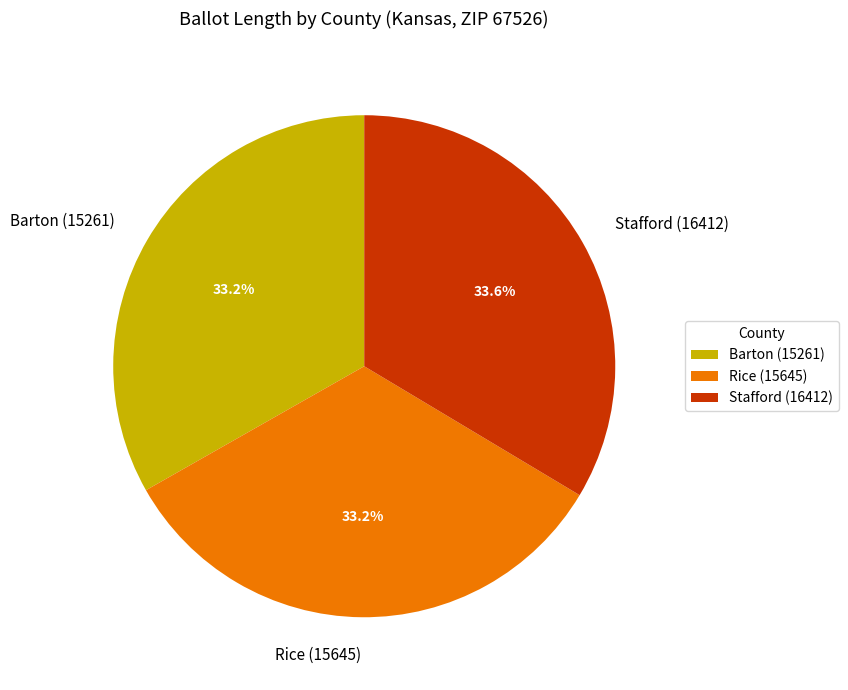

Is there any slice that represents more than half of the pie?

No